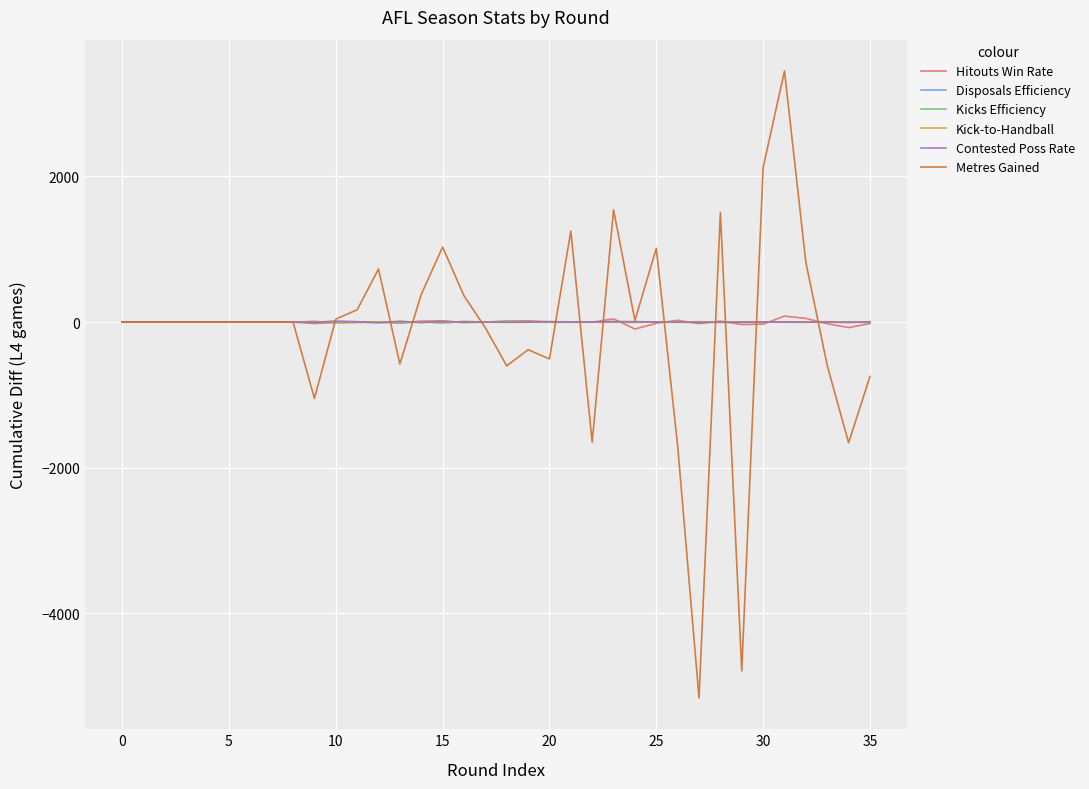

What is the smallest value displayed?

-5163.0